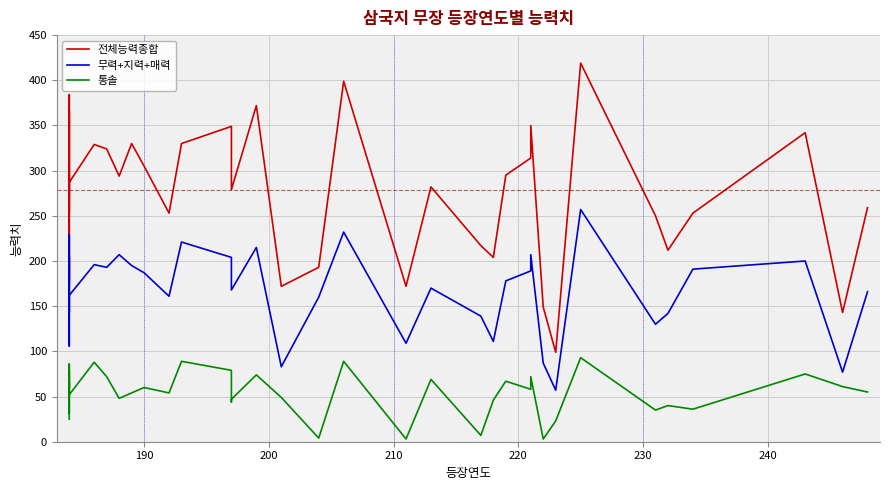

What is the greatest value displayed?

419